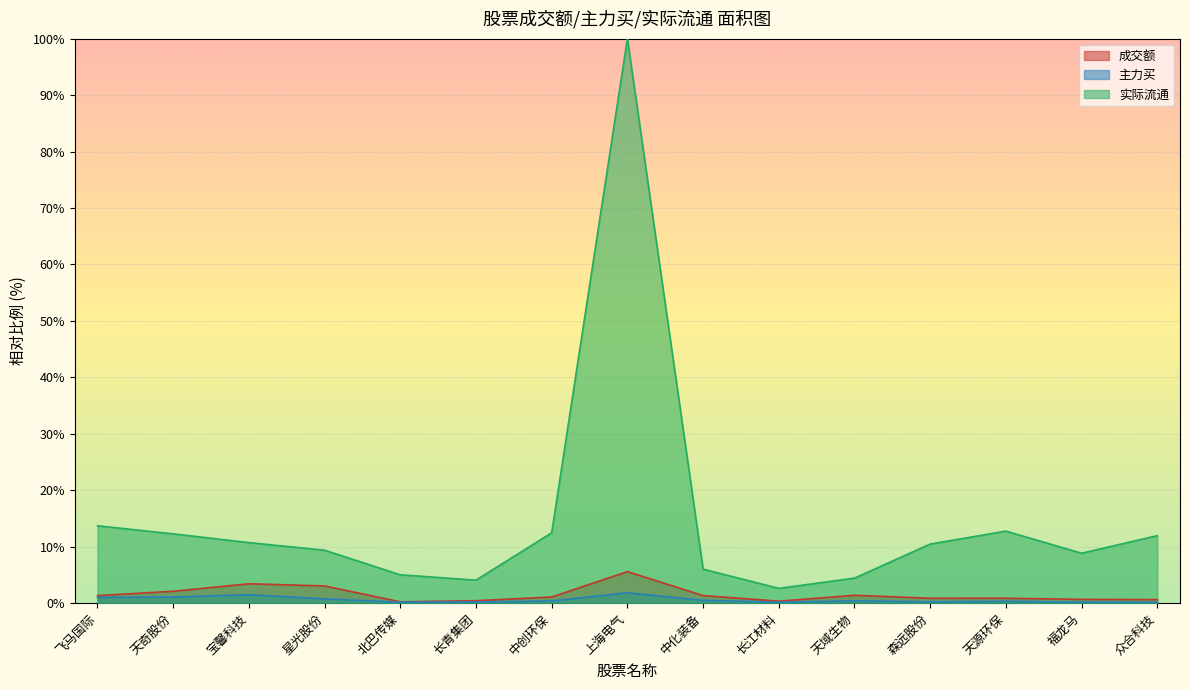

What is the label of the 3rd point from the right?

天源环保